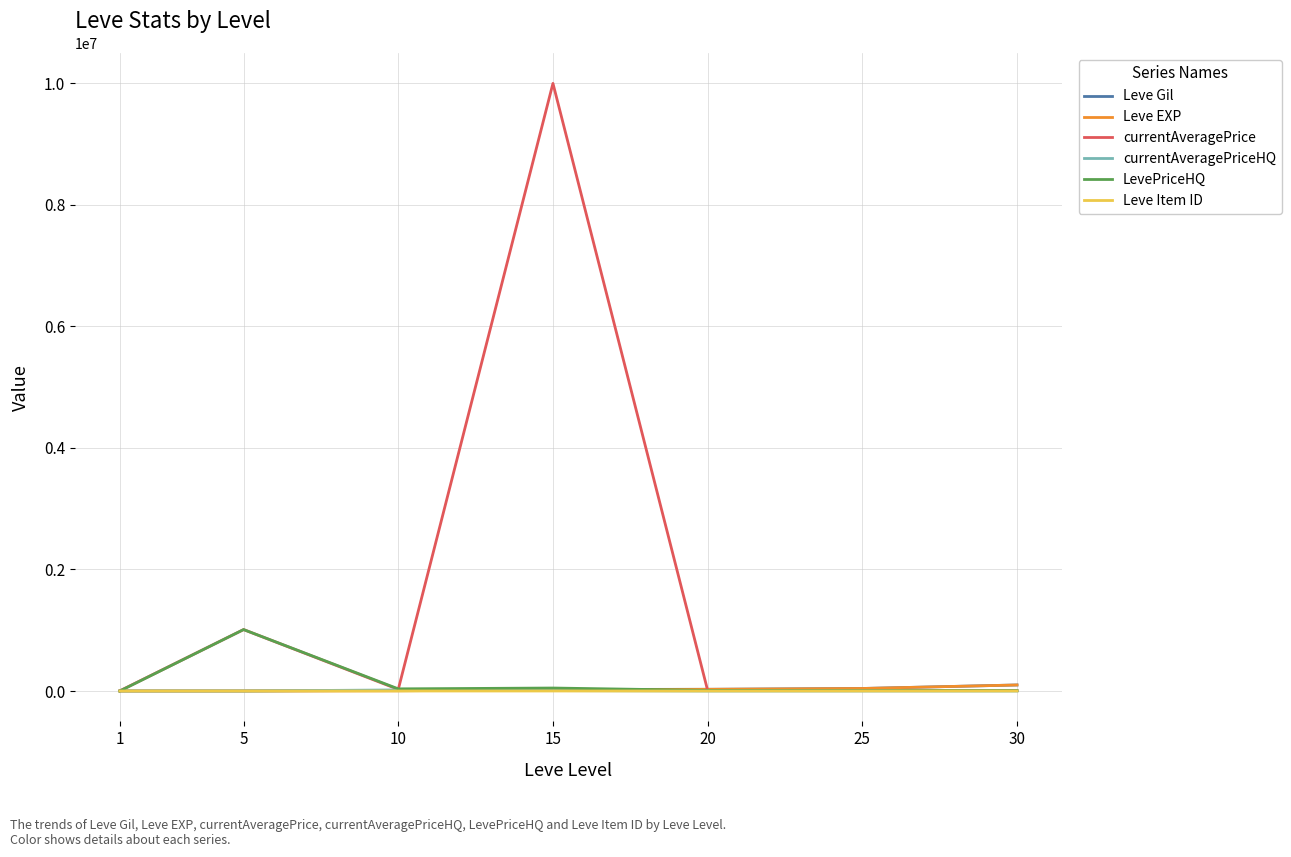

At which label does LevePriceHQ reach its peak?

5